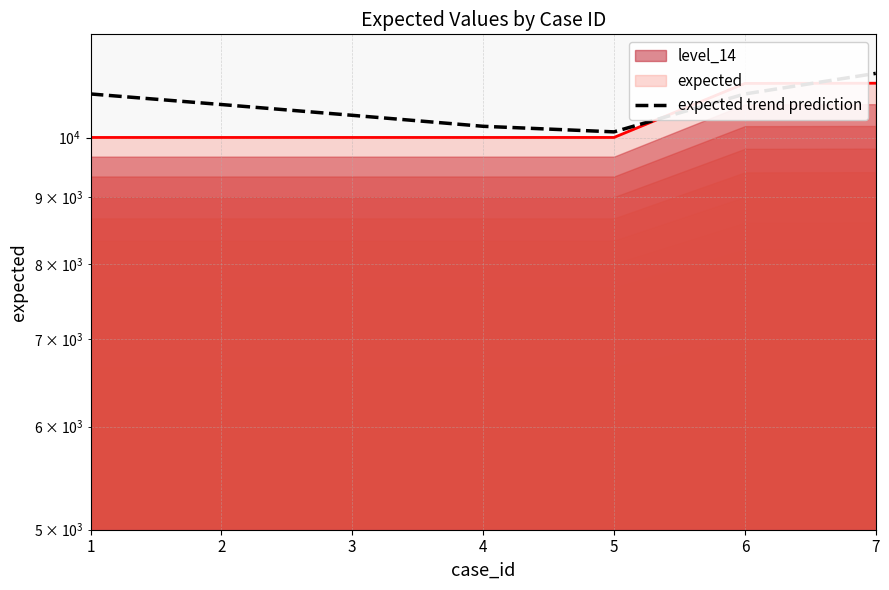

The value at 2 is 18803. True or false?

False